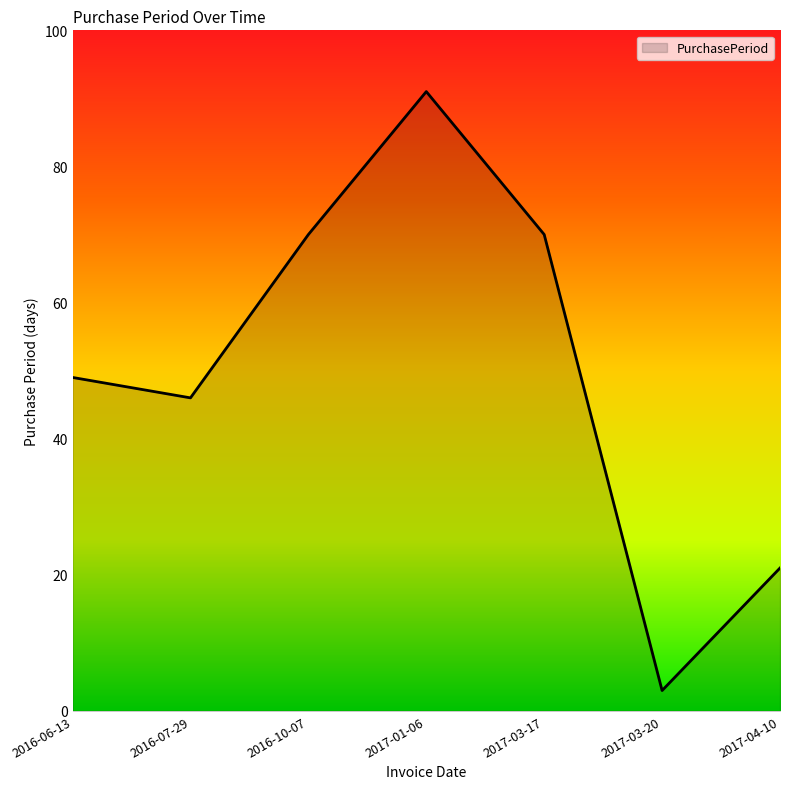

Where is the data nearest to the value 47?

2016-07-29